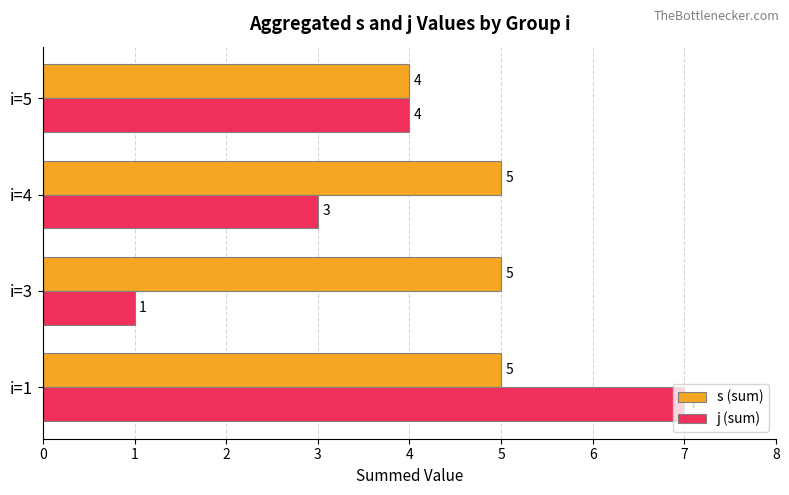

Is the value of j (sum) at i=5 greater than the value of s (sum) at i=4?

No